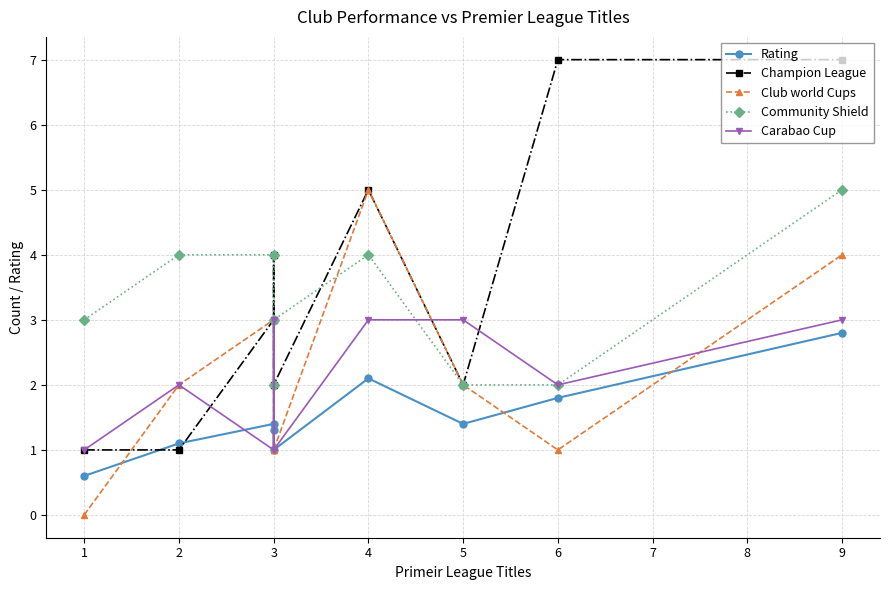

What is the value of the Carabao Cup point at the 6th from the left?

3.0